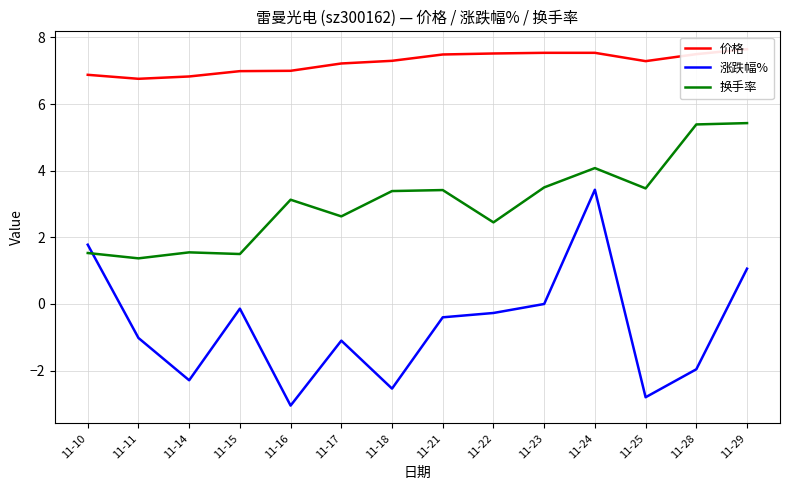

Between 11-24 and 11-14, which is larger?

11-24